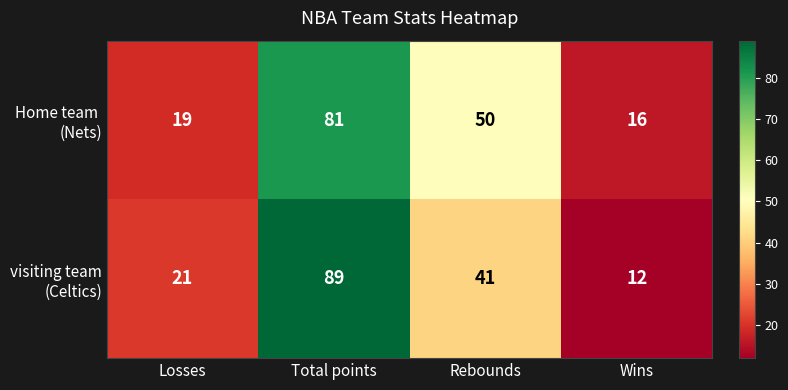

At which category does the chart reach its peak across all series?

Total points